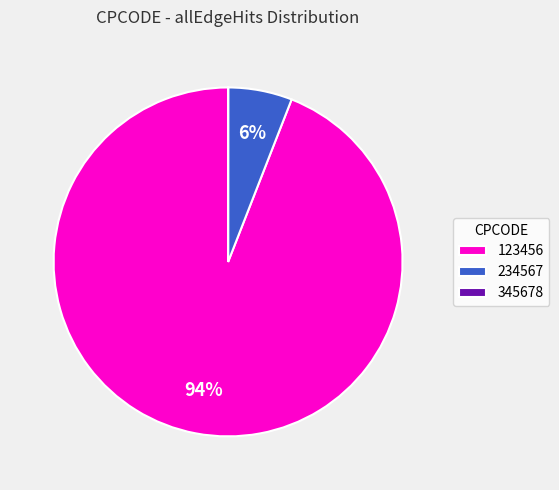

To the nearest percent, what portion does 234567 represent?

6%